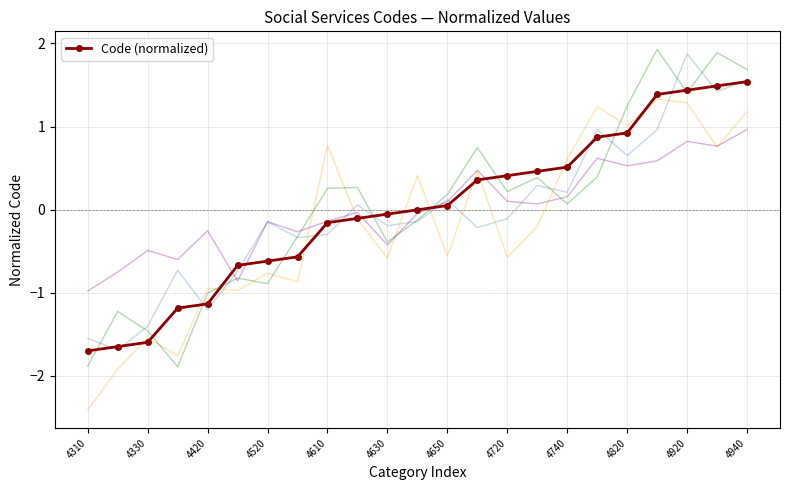

True or false: Code (normalized) has a value of -1.1 at 4420.

True